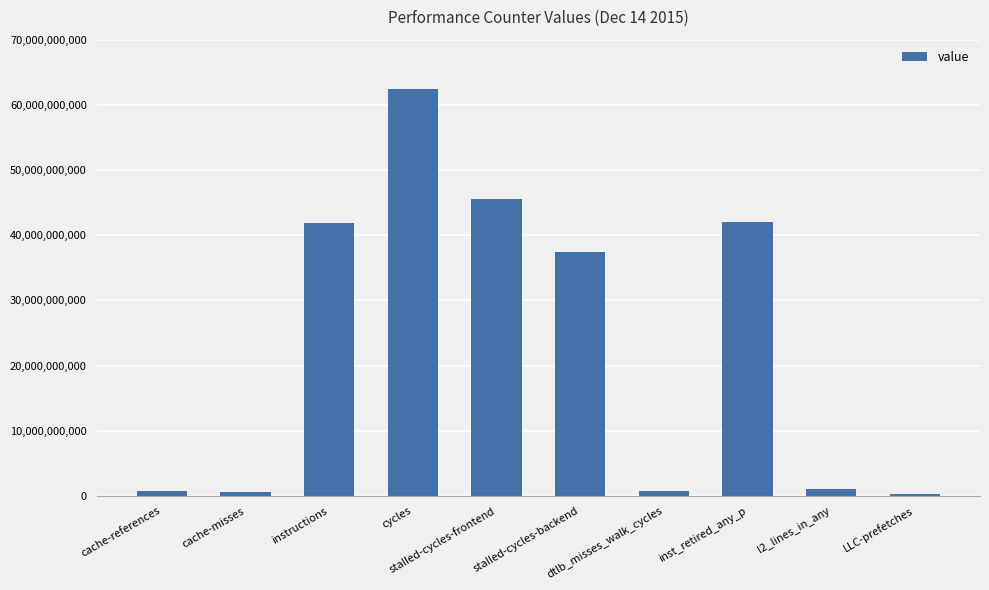

How many data points are less than 37447857942?

5